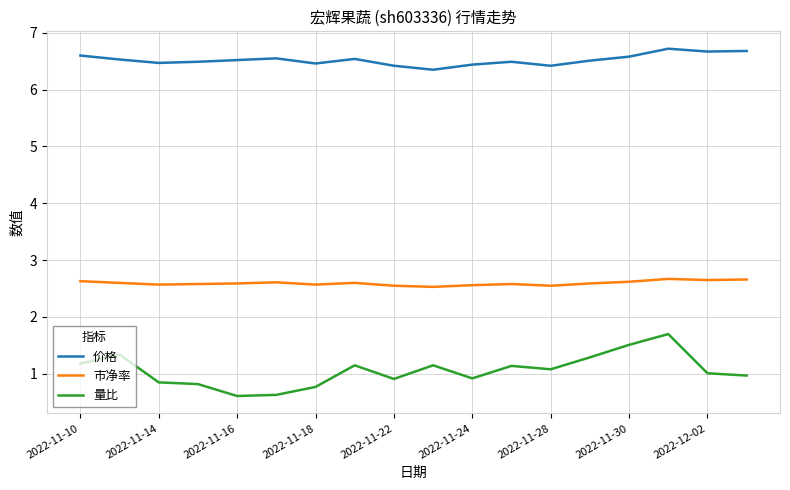

Which series has the largest total across all categories?

价格